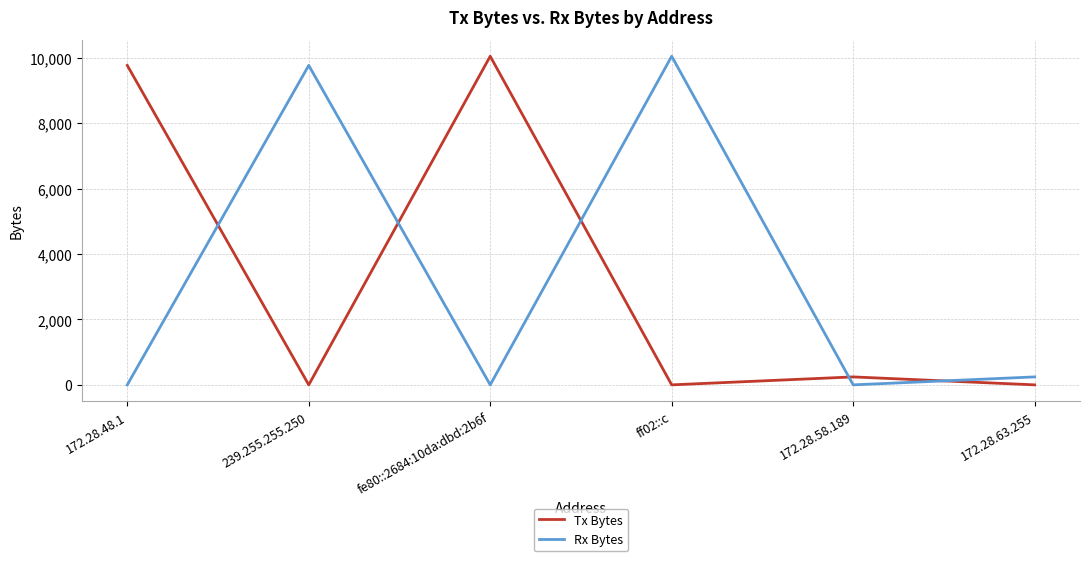

At which category does Rx Bytes reach its first local valley?

fe80::2684:10da:dbd:2b6f